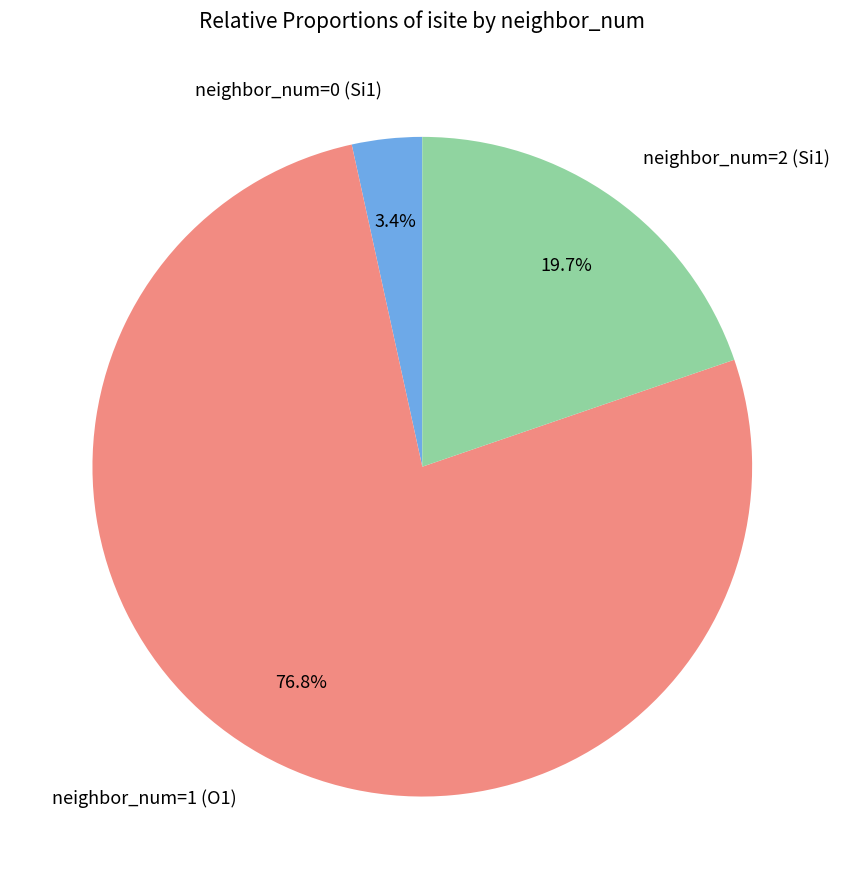

Is there a majority slice in this chart?

Yes